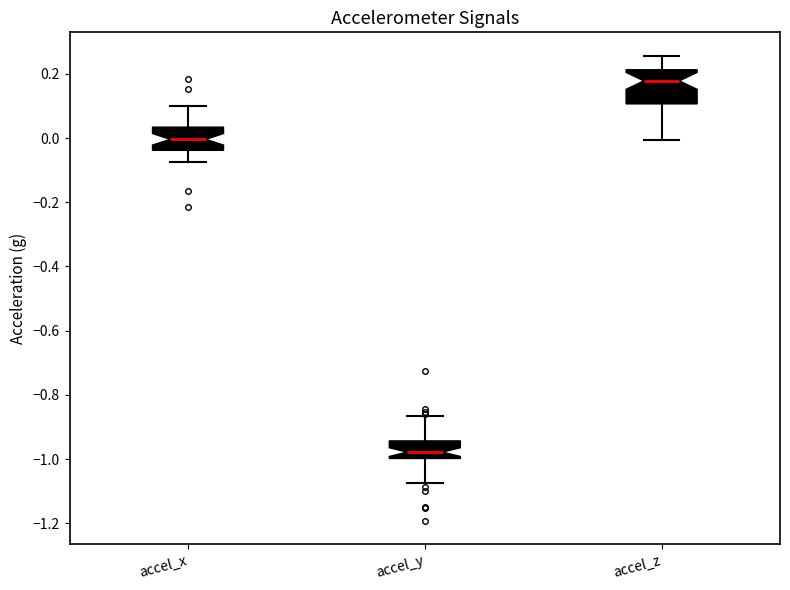

Reading left to right, read every box against the y-axis: the position of its median line, the range the box covers, and the ends of its whiskers. The values are not printed on the chart, so give them approximately, as read against the axis.

accel_x: median 0.00, box -0.04 to 0.04, whiskers -0.08 to 0.10
accel_y: median -0.98, box -1.00 to -0.94, whiskers -1.08 to -0.86
accel_z: median 0.18, box 0.10 to 0.22, whiskers 0.00 to 0.26